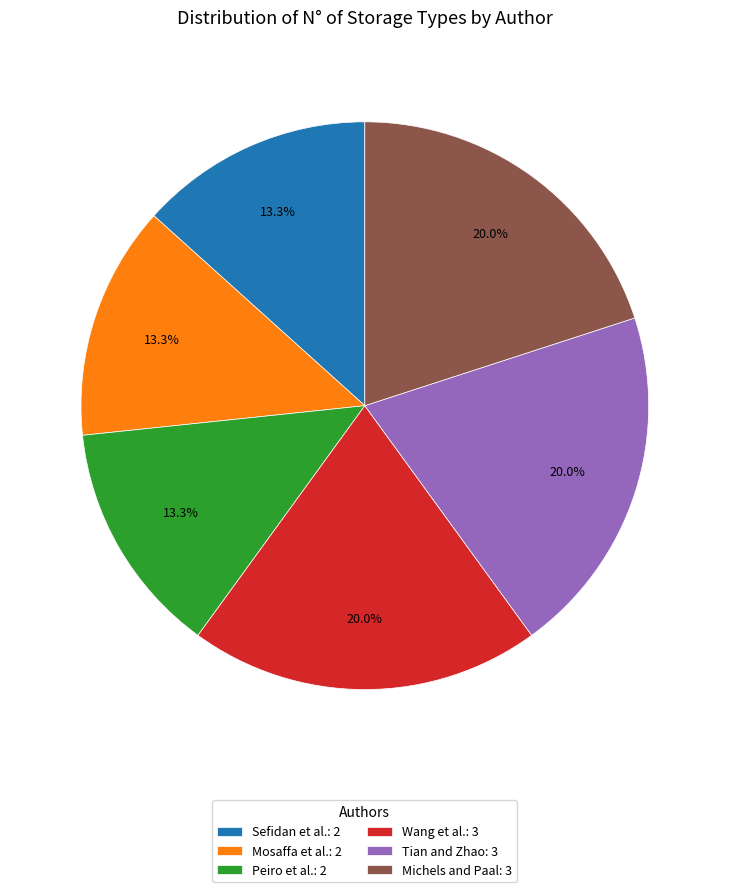

To the nearest percent, what portion does Wang et al. represent?

20%